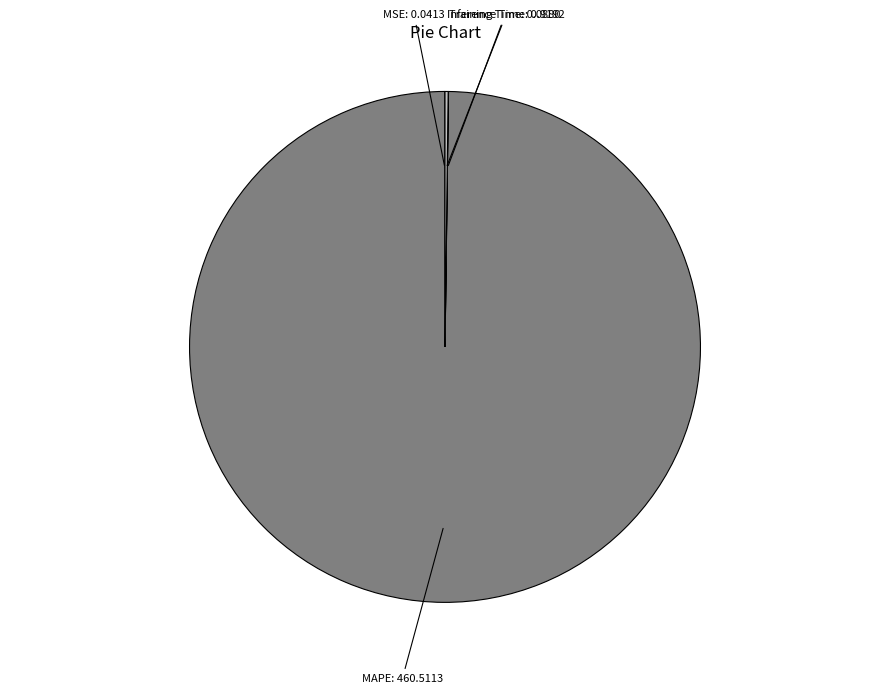

Count the number of slices in the pie.

4